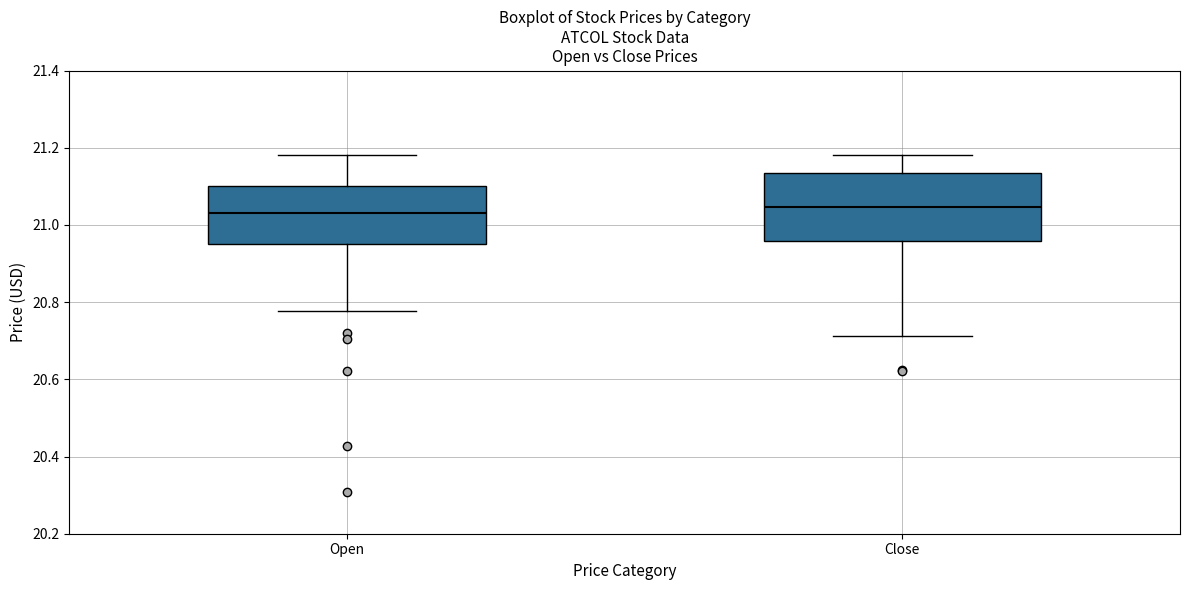

Where does the lower whisker of the box for Close end on the y-axis? The values are not printed on the chart, so give them approximately, as read against the axis.

20.72